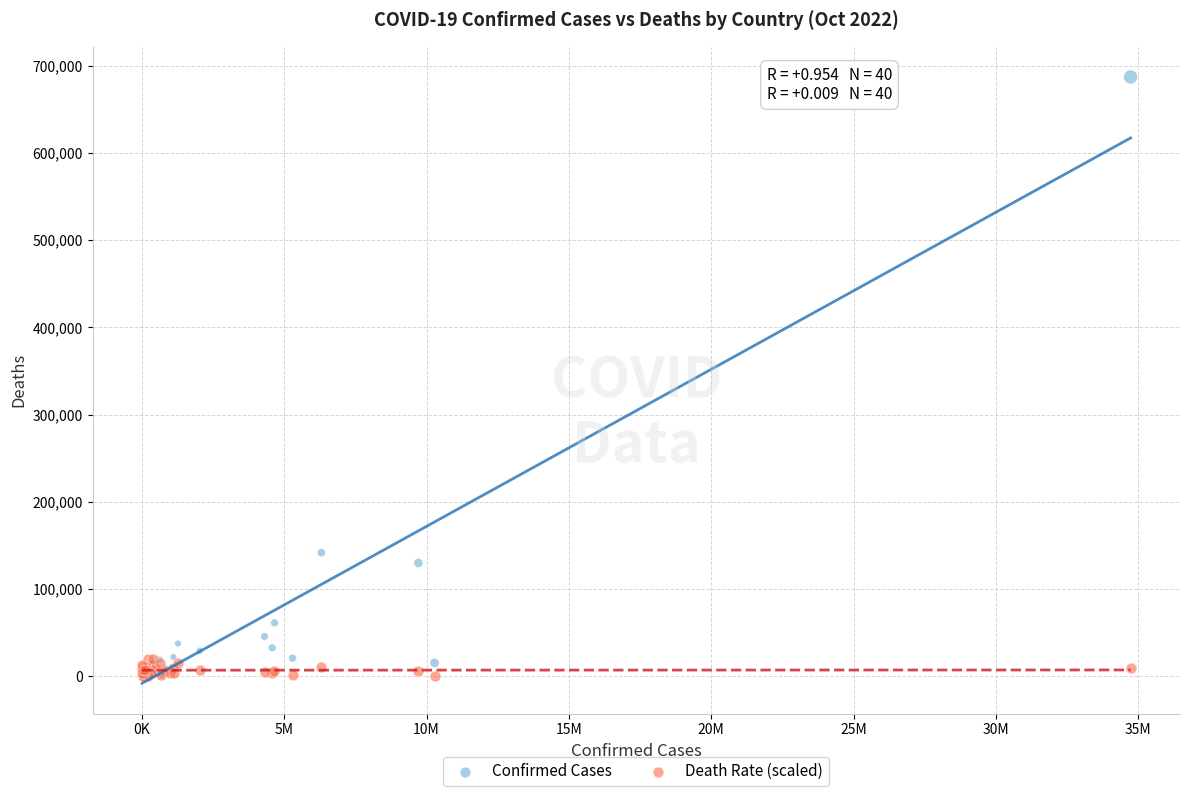

Across all series, what Y value is closest to 343492?

141807.0